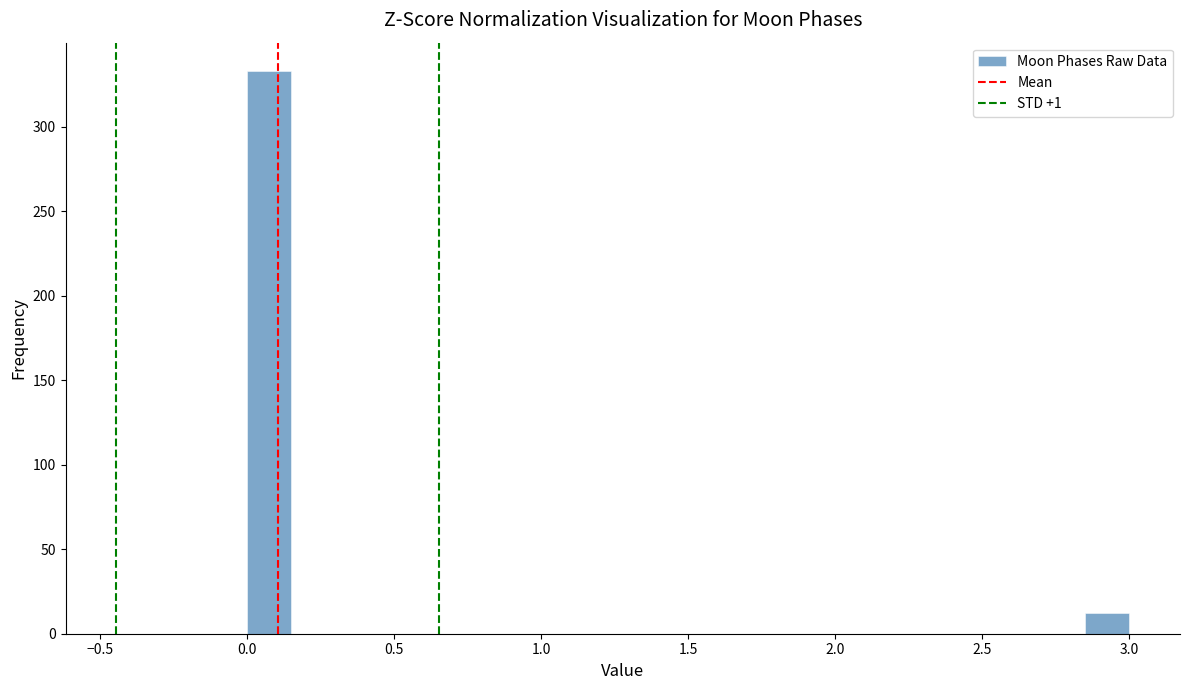

Read against the x-axis, roughly where is the centre of the tallest bar?

0.10